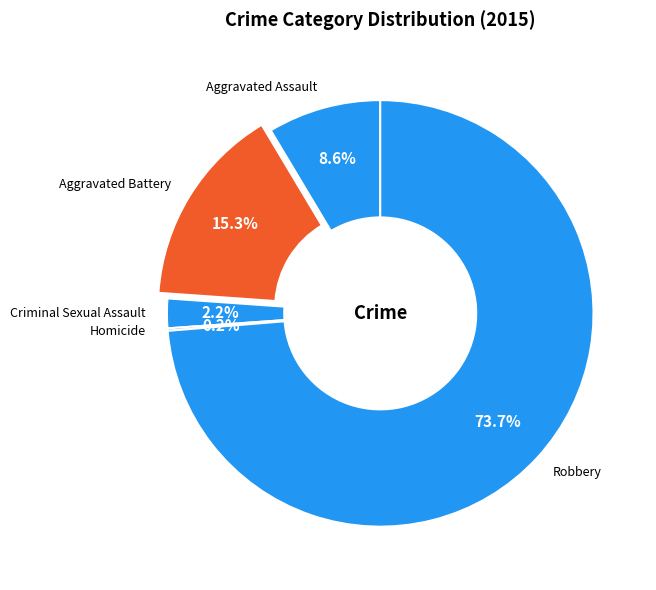

Is there a majority slice in this chart?

Yes